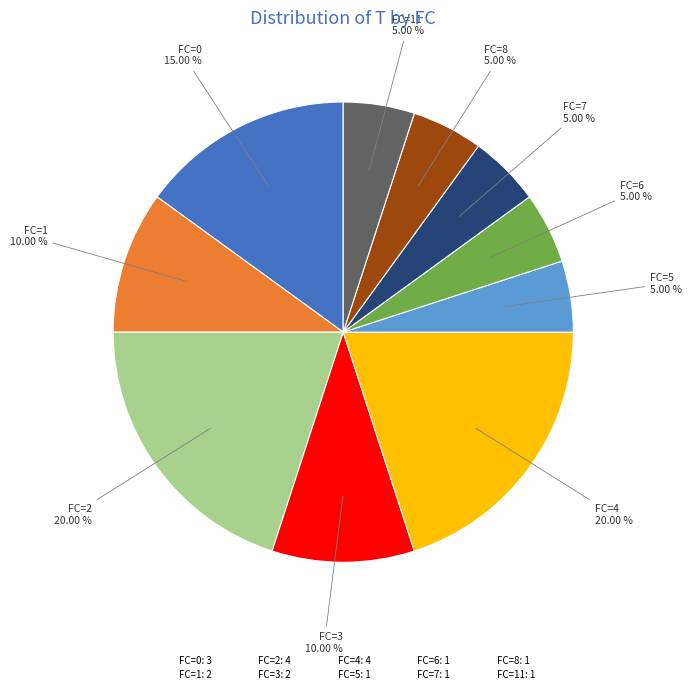

How many slices are in this pie chart?

10